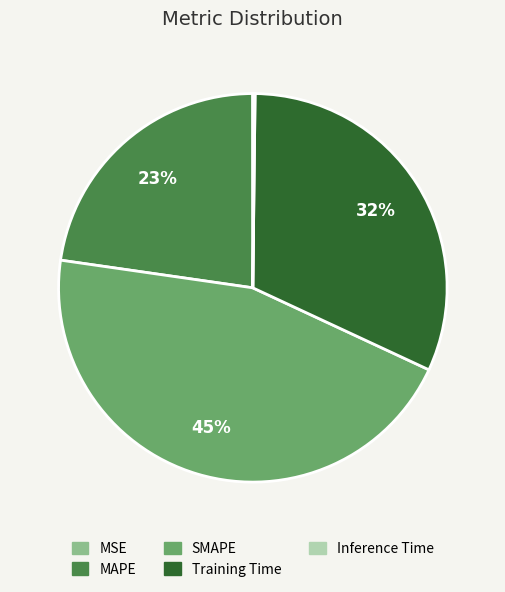

Is it true that Training Time is 32% of the pie?

True